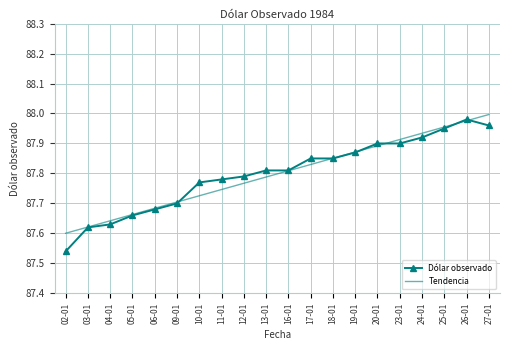

Rank the categories by Tendencia value from lowest to highest.

02-01, 03-01, 04-01, 05-01, 06-01, 09-01, 10-01, 11-01, 12-01, 13-01, 16-01, 17-01, 18-01, 19-01, 20-01, 23-01, 24-01, 25-01, 26-01, 27-01